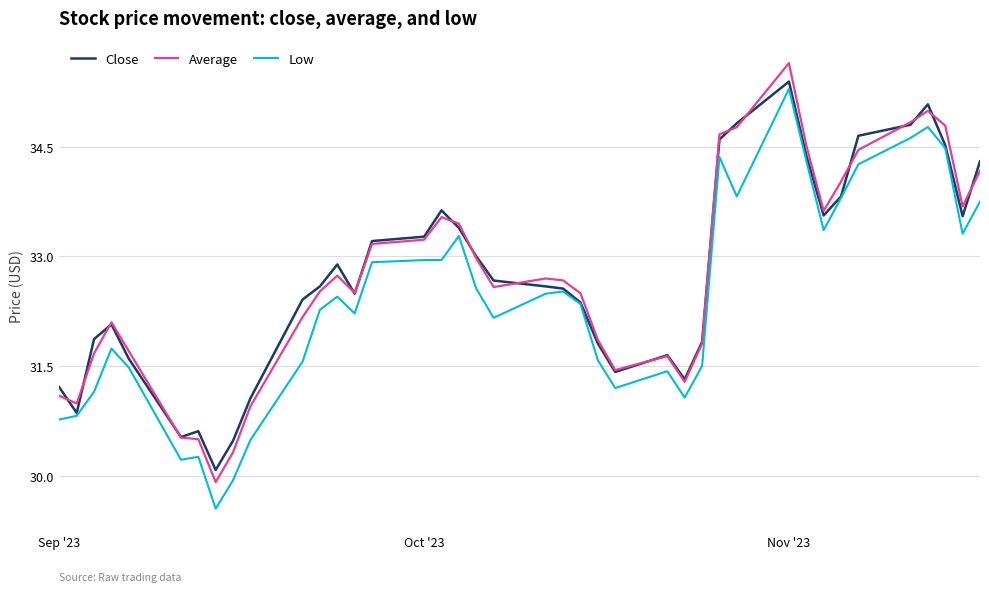

Which series has the largest range (max minus min)?

Low